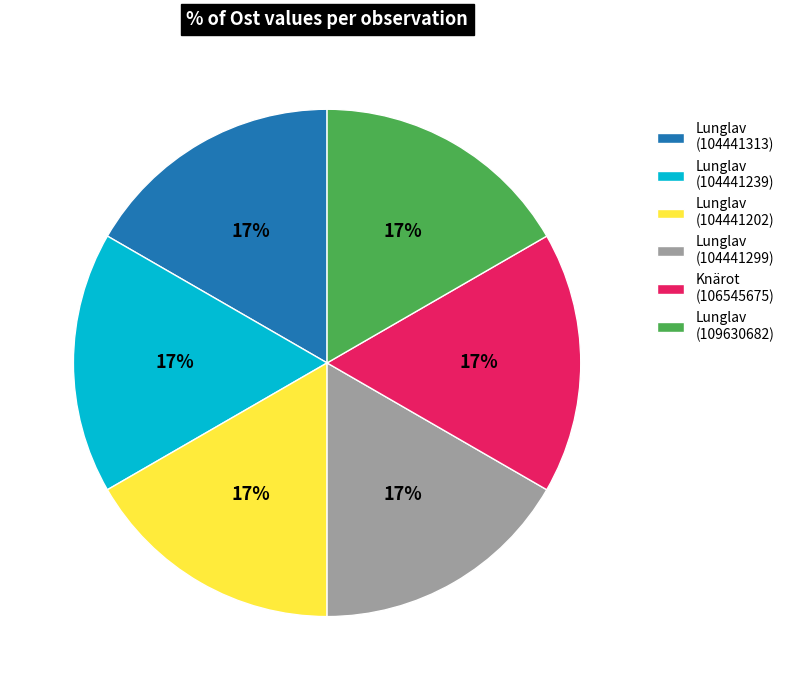

To the nearest percent, what portion does Lunglav (109630682) represent?

17%